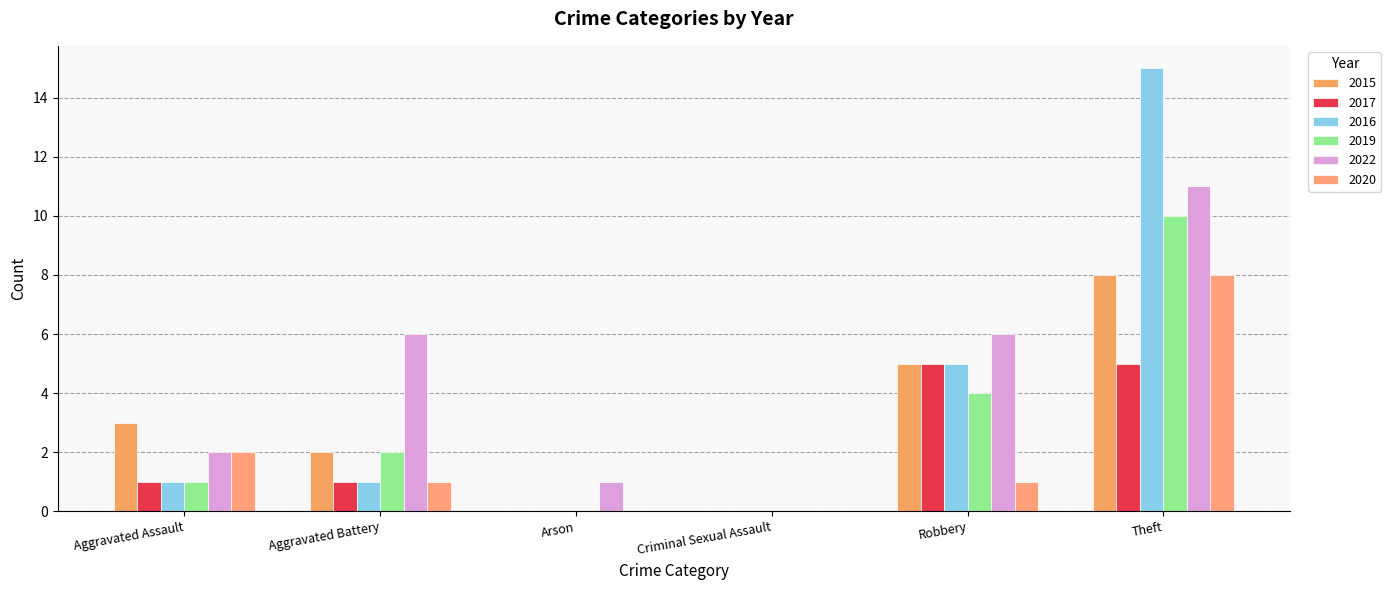

What is the average value of the 2017 series?

2